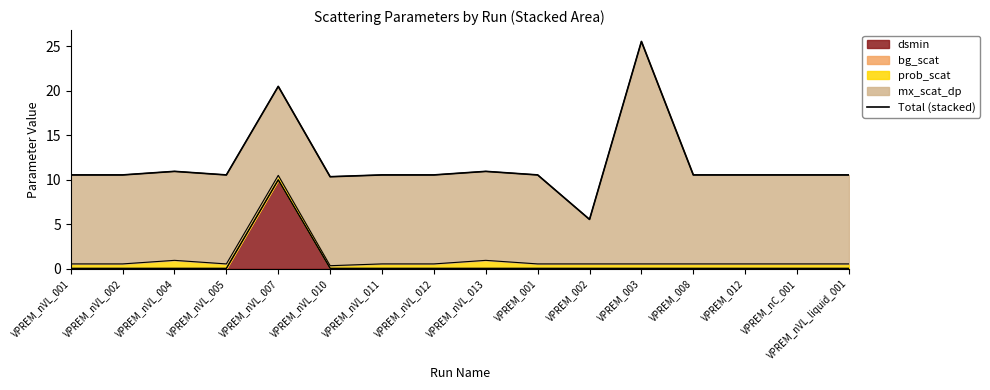

What is the difference between the values at VPREM_002 and VPREM_nVL_007?

14.9